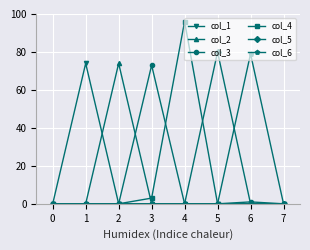

Where is the first local maximum for col_2?

2